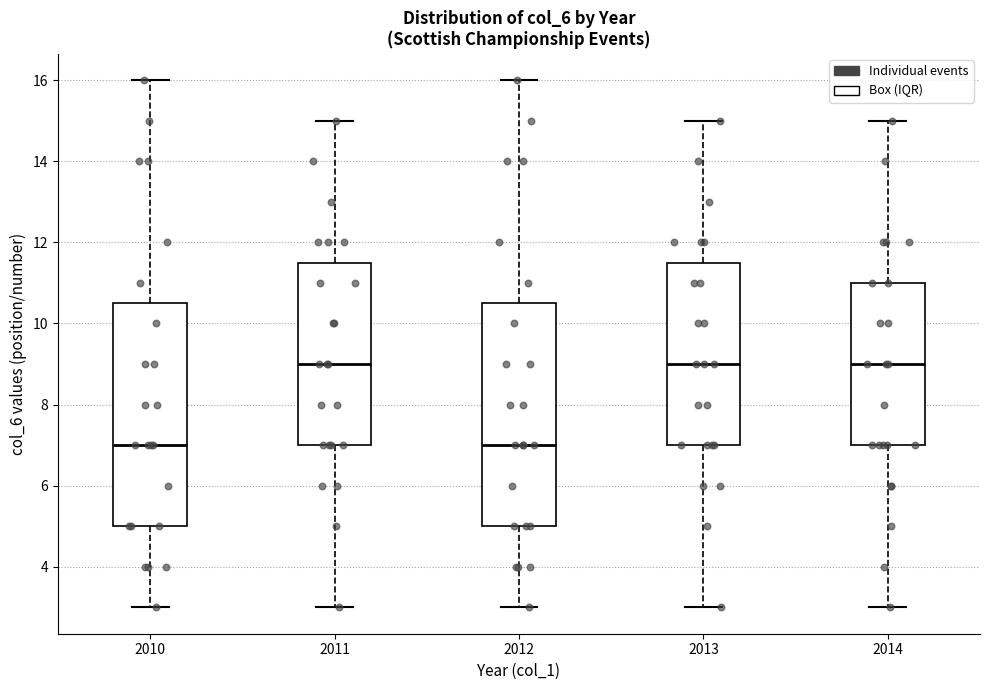

Where does the median line of the box at x = 2014 sit on the y-axis? The values are not printed on the chart, so give them approximately, as read against the axis.

9.0